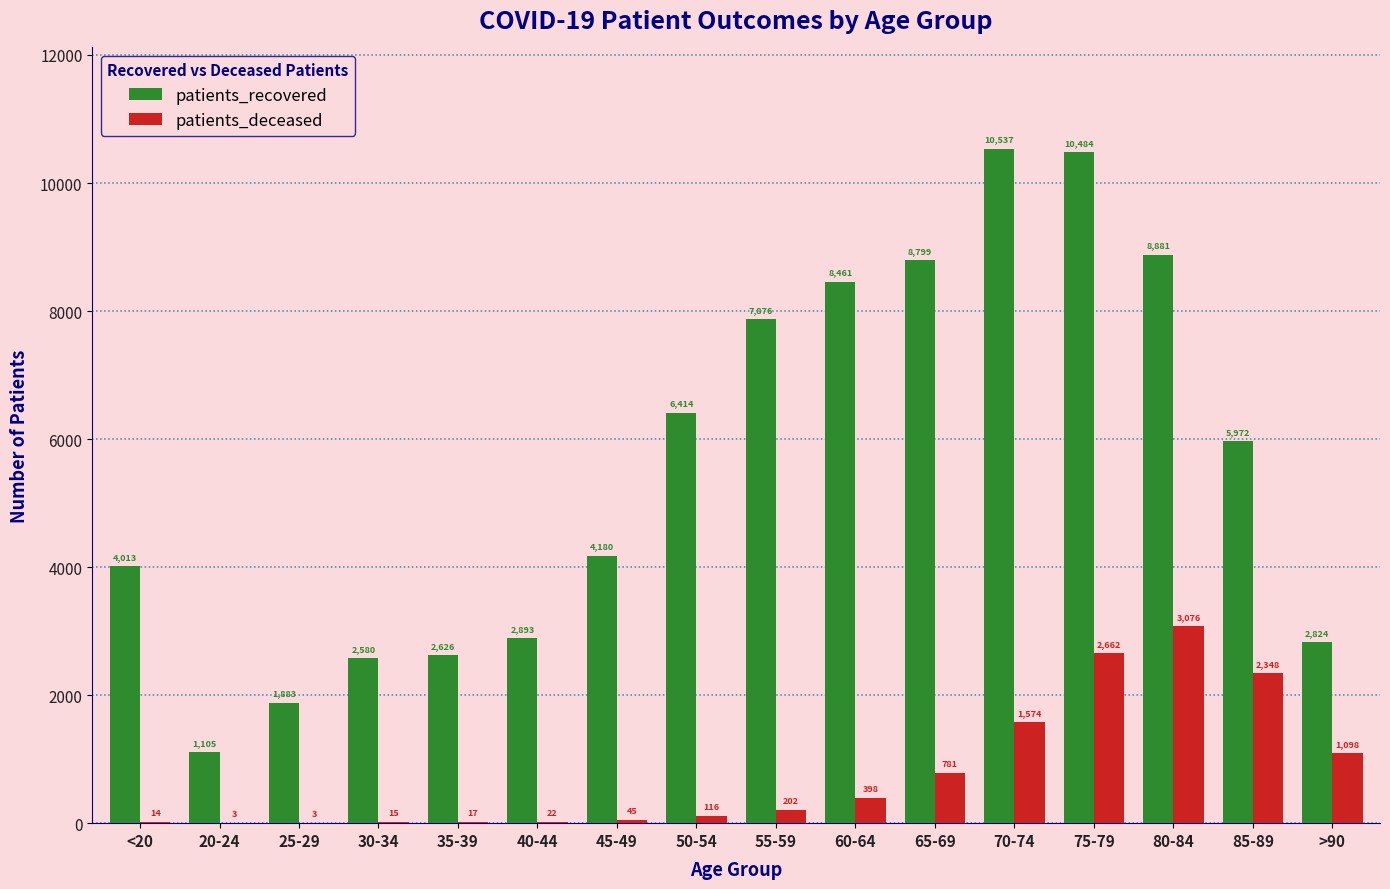

What is the approximate value of patients_deceased at 75-79, to the nearest 100?

2700